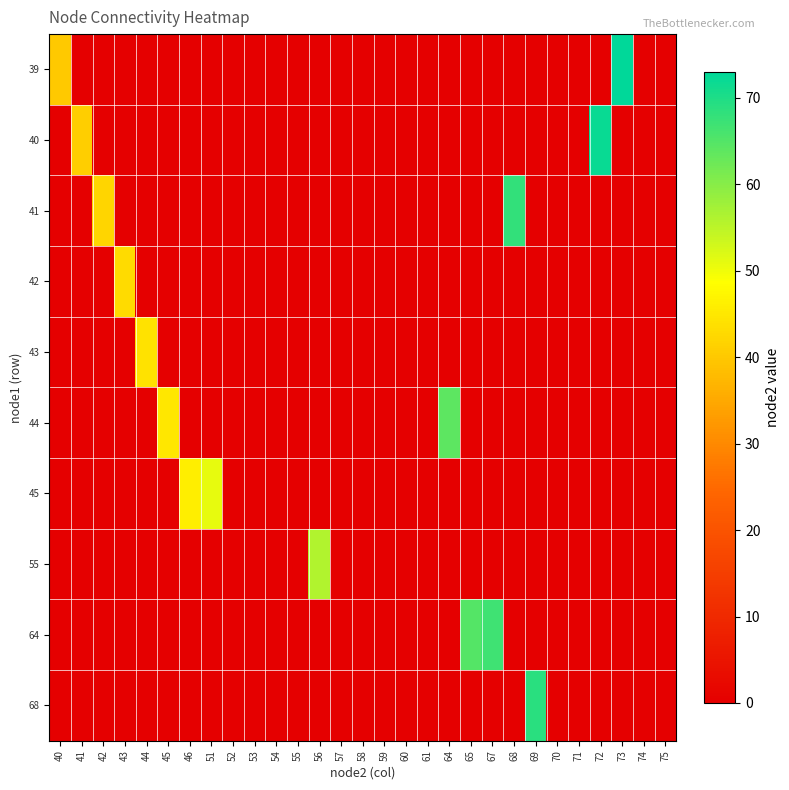

Rank the series at 53 from highest to lowest value.

39, 40, 41, 42, 43, 44, 45, 55, 64, 68